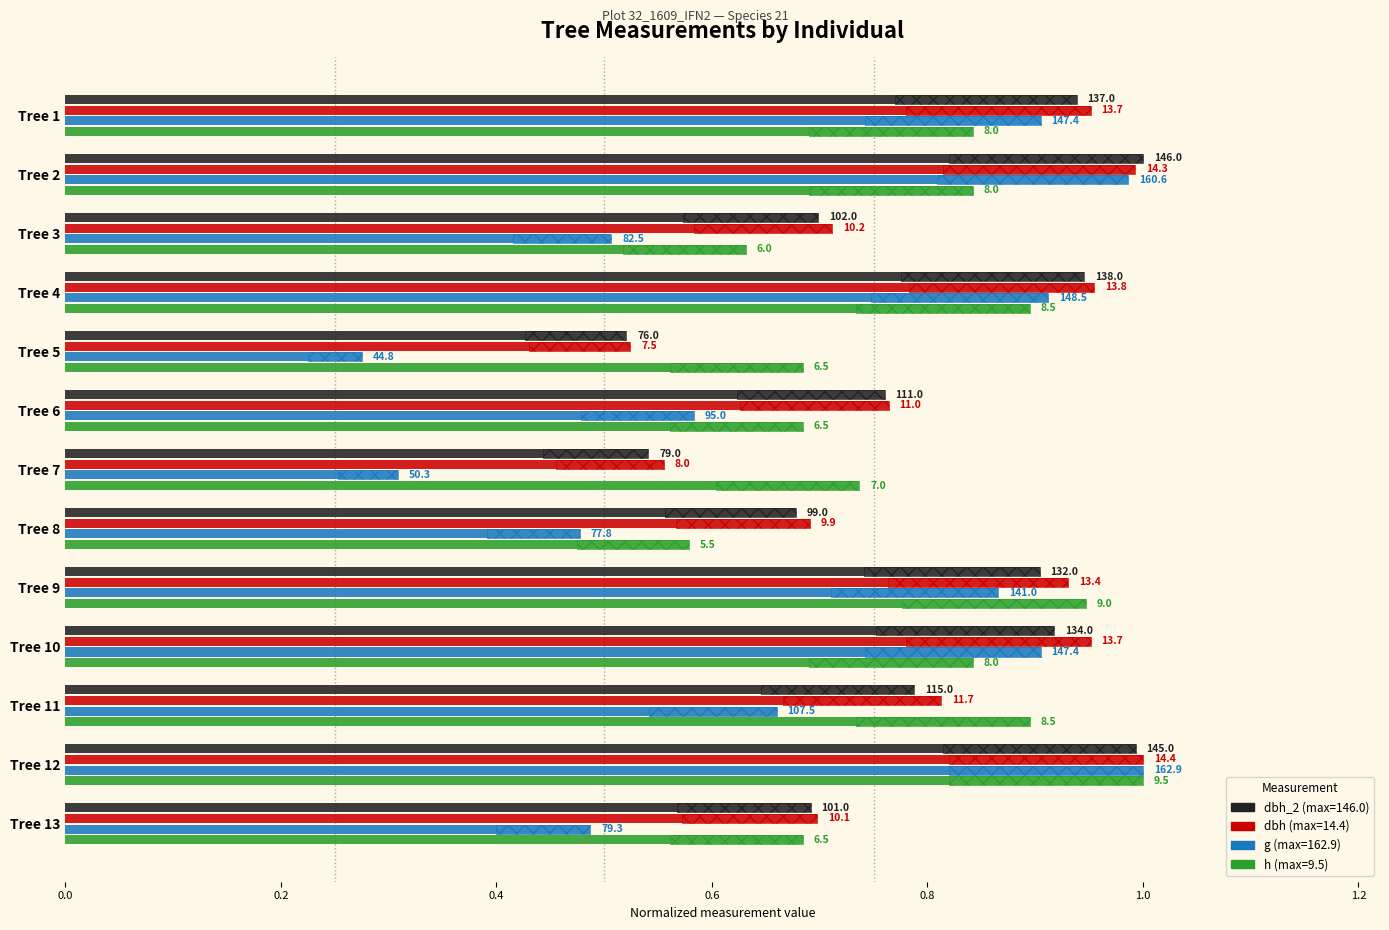

Reading right to left, what are all the values shown in this chart?

dbh_2: 0.7	1.0	0.8	0.9	0.9	0.7	0.5	0.8	0.5	0.9	0.7	1.0	0.9
dbh: 0.7	1.0	0.8	1.0	0.9	0.7	0.6	0.8	0.5	1.0	0.7	1.0	1.0
g: 0.5	1.0	0.7	0.9	0.9	0.5	0.3	0.6	0.3	0.9	0.5	1.0	0.9
h: 0.7	1.0	0.9	0.8	0.9	0.6	0.7	0.7	0.7	0.9	0.6	0.8	0.8